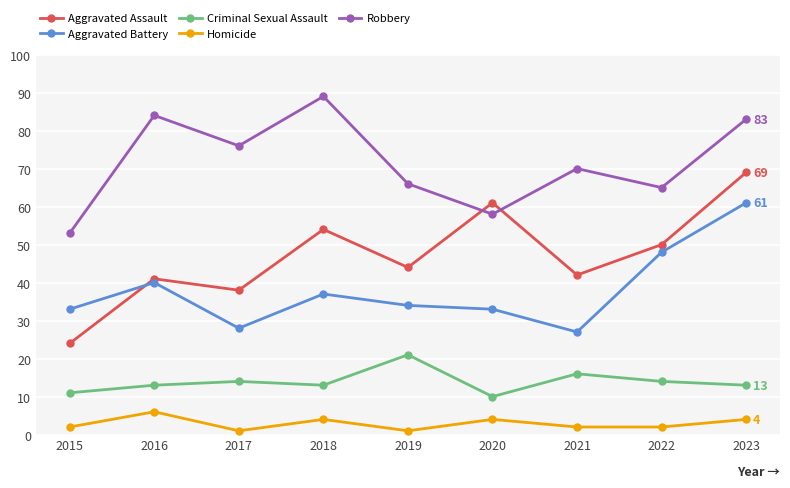

At which label is Robbery closest to 71?

2021